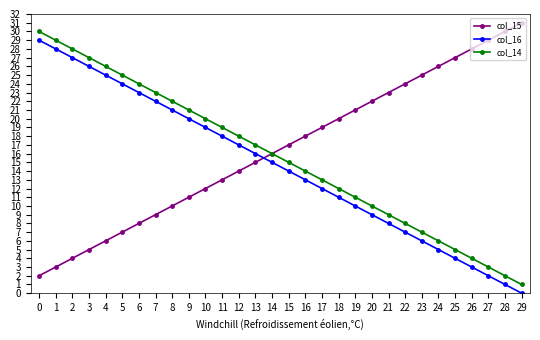

True or false: col_14 has more than 2 interior local peaks.

False